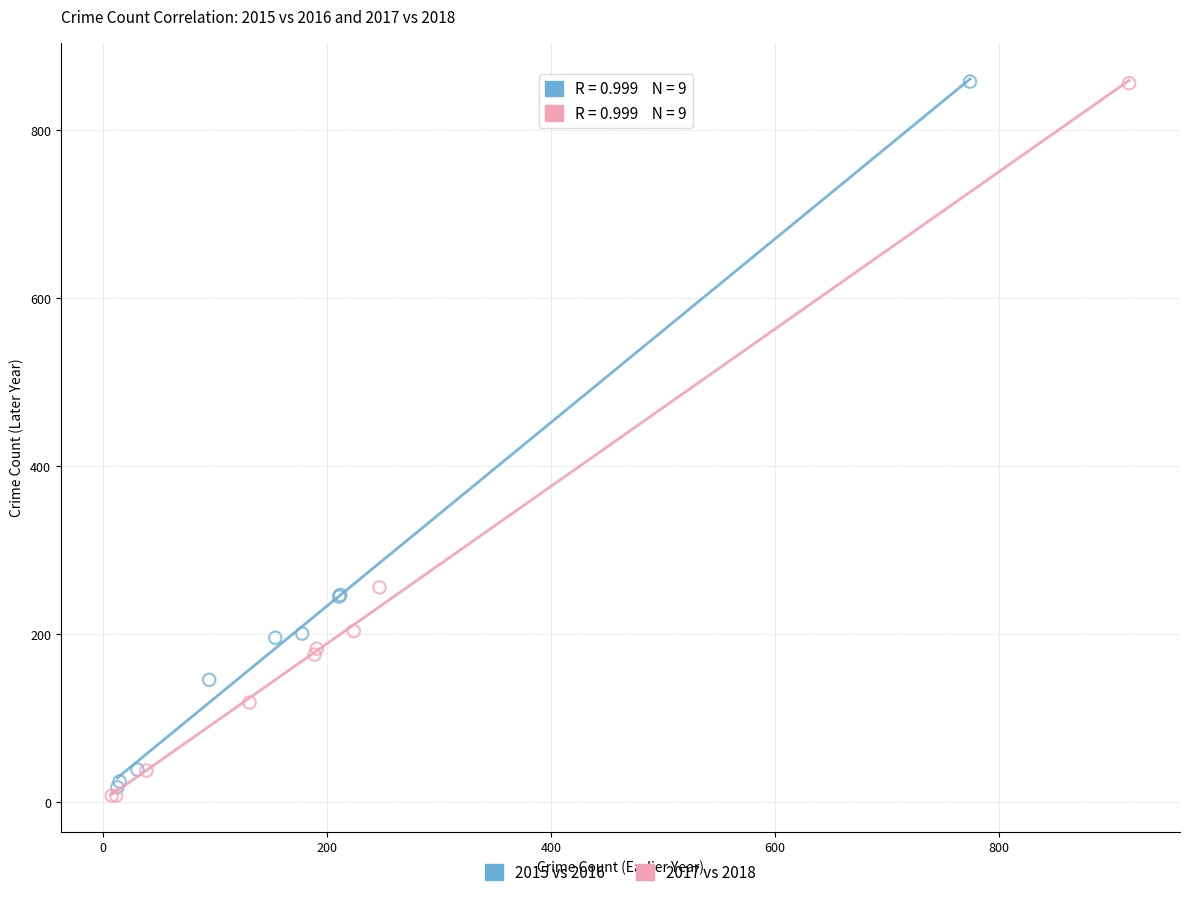

Which series has the widest spread of Y values?

2017 vs 2018